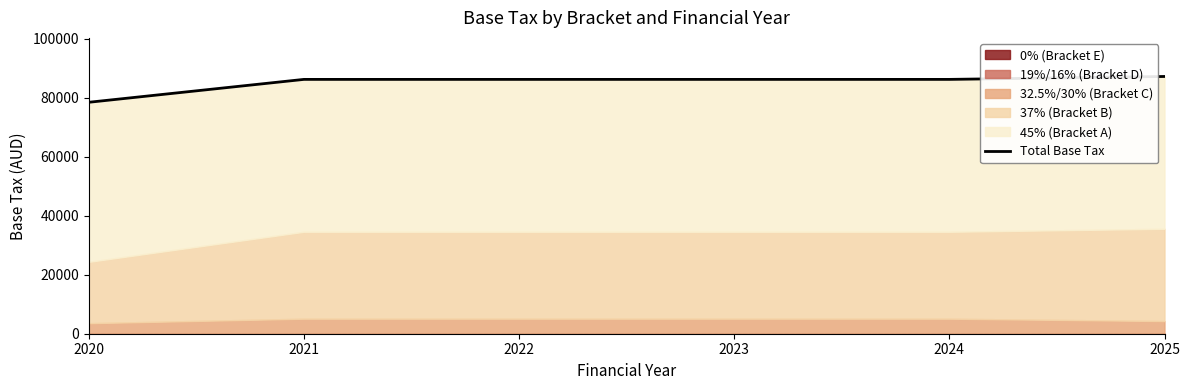

Rank the categories by value from lowest to highest.

2020, 2021, 2022, 2023, 2024, 2025